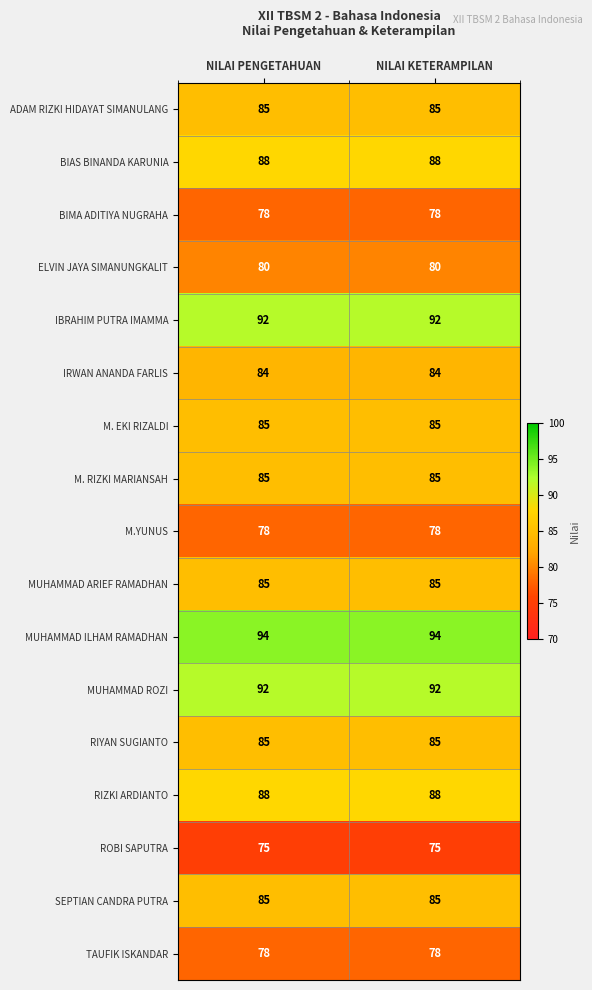

What is the total value across all series at NILAI KETERAMPILAN?

1437